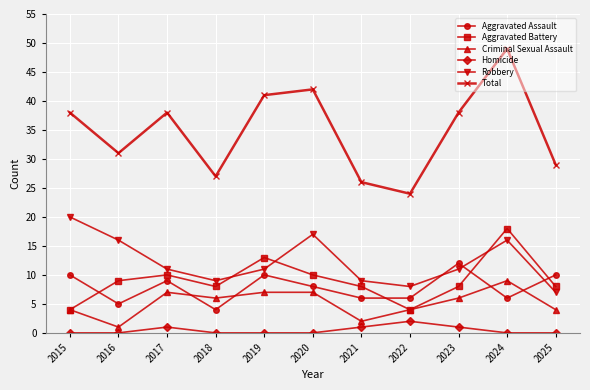

Which label corresponds to the largest value in the chart?

2024